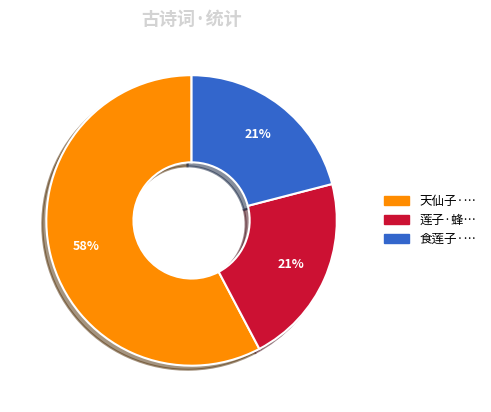

What is the majority slice?

天仙子·…